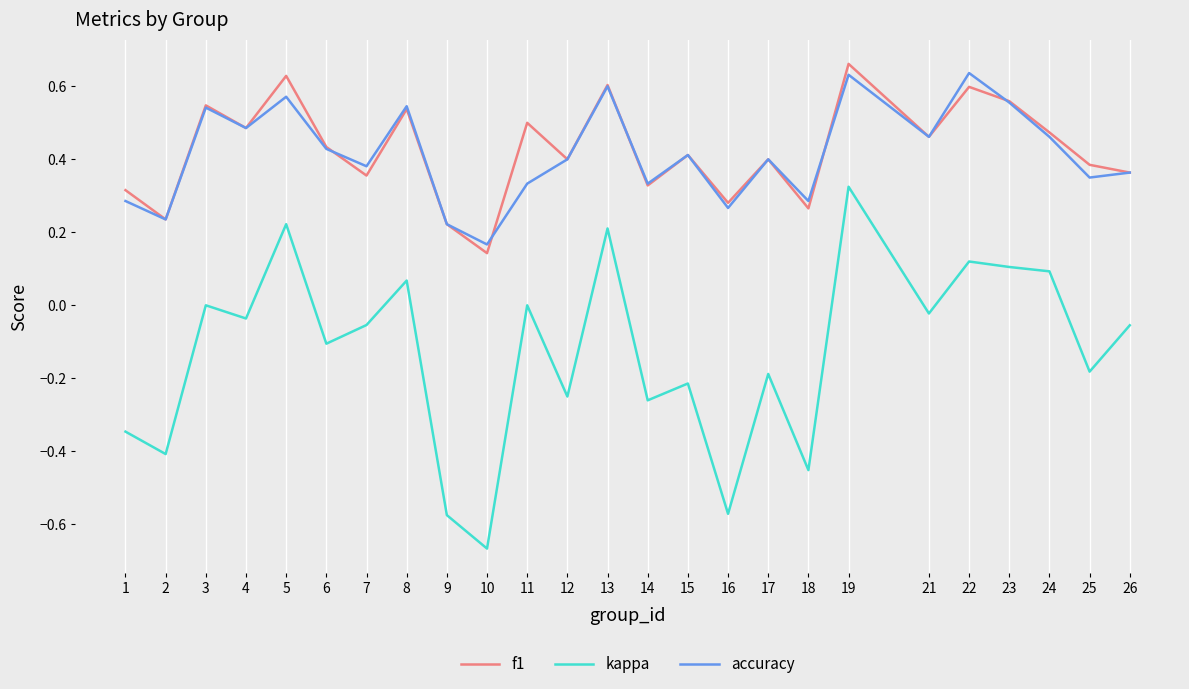

What is the sum of all kappa values?

-3.2